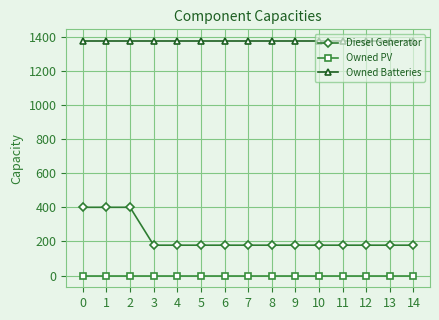

Rank the series at 3 from lowest to highest value.

Owned PV, Diesel Generator, Owned Batteries